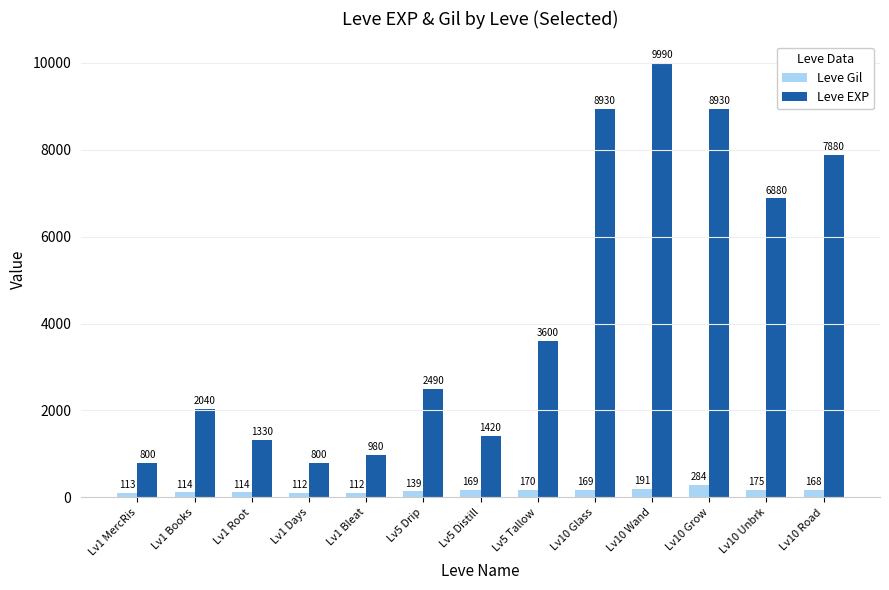

Is it true that Leve Gil equals 168 at Lv10 Road?

True